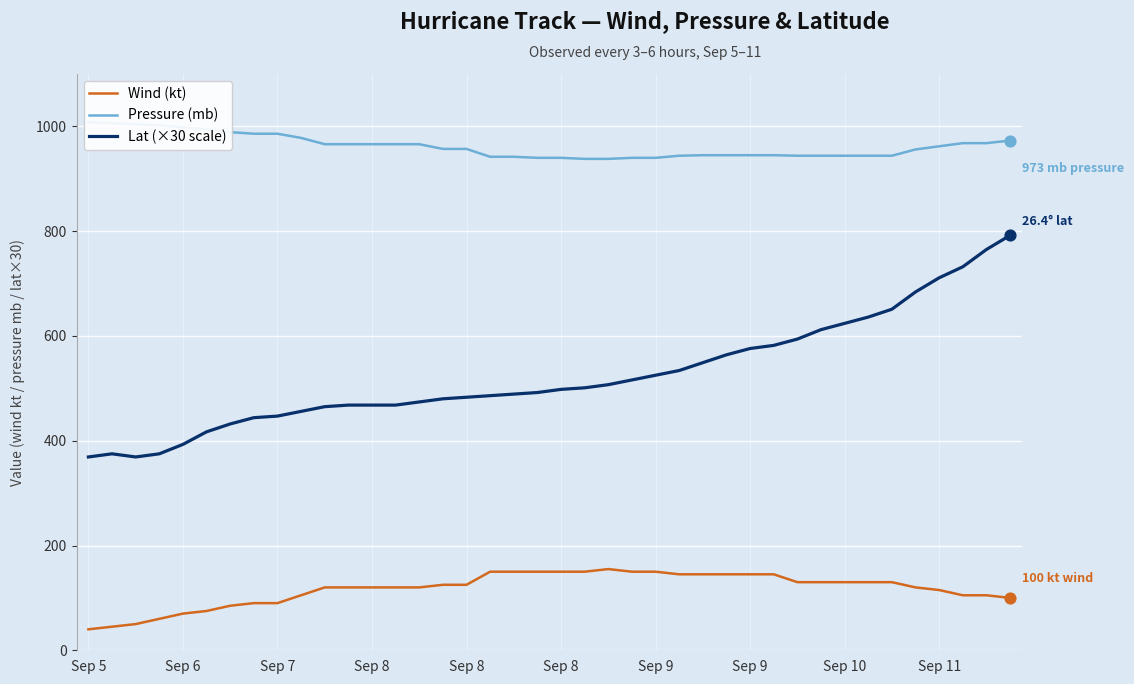

Which series has the largest total across all categories?

Pressure (mb)